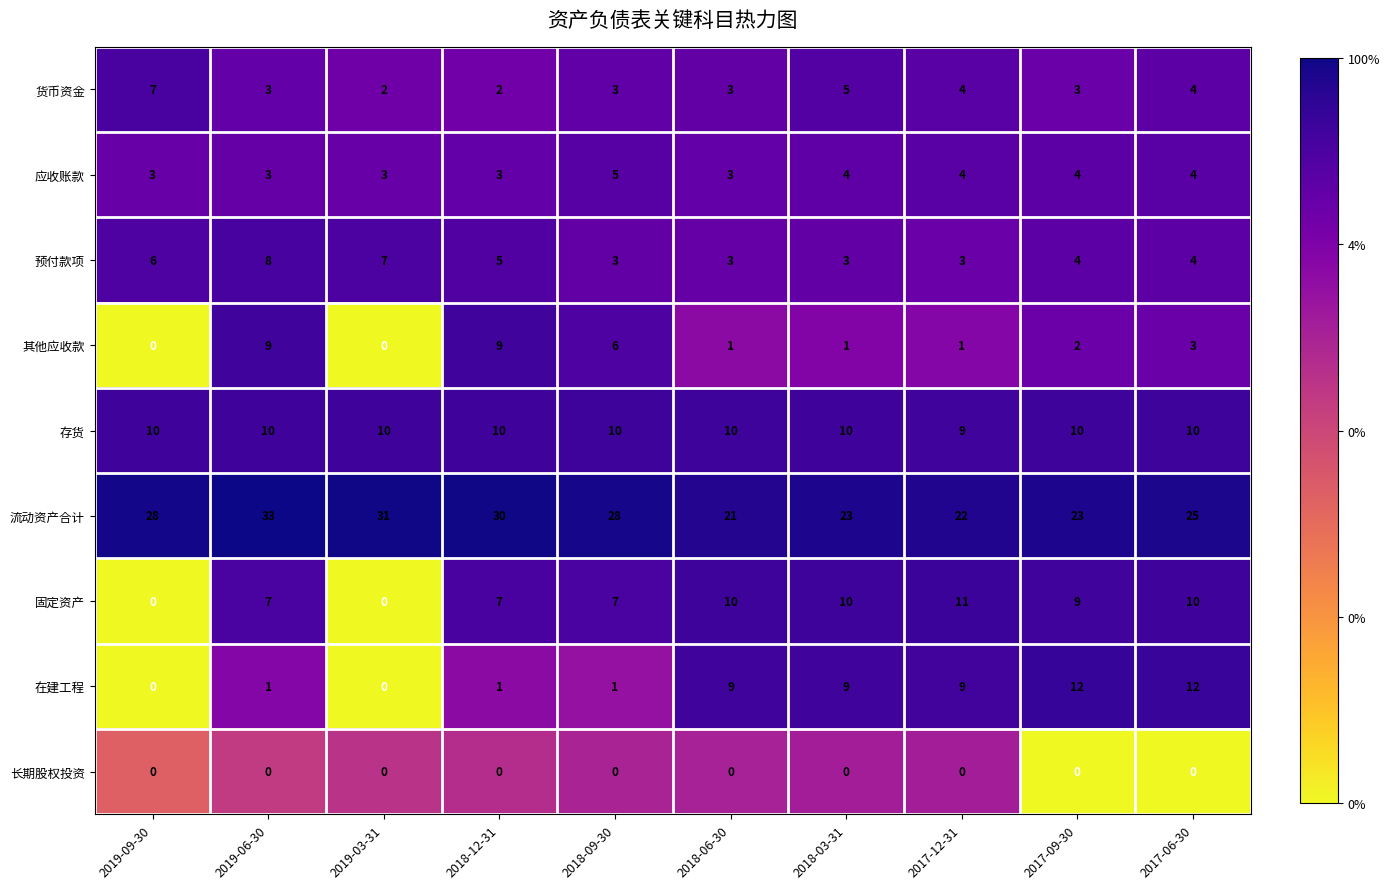

Where does the 其他应收款 series first go above 2?

2019-06-30